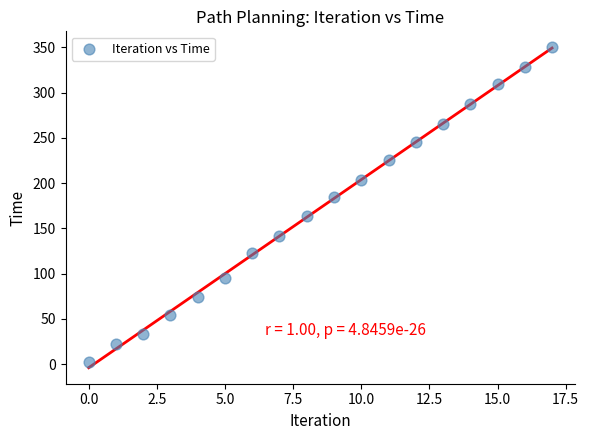

What is the range of Y values (max minus min)?

347.0